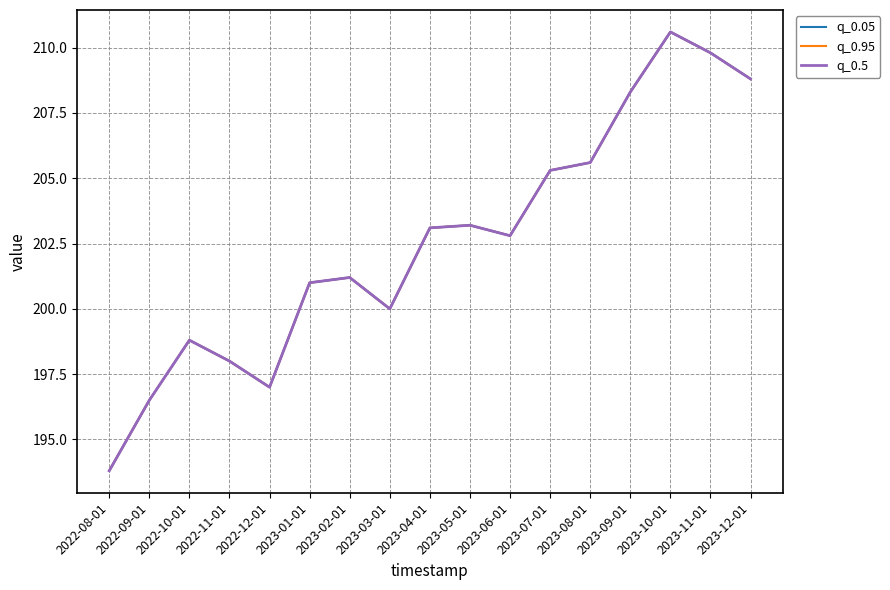

What is the difference between the second highest and second lowest values in the q_0.95 series?

13.3